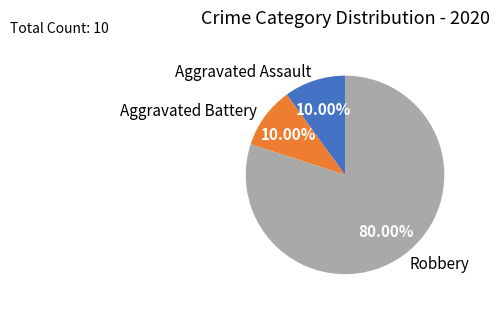

How many segments does this pie chart have?

3